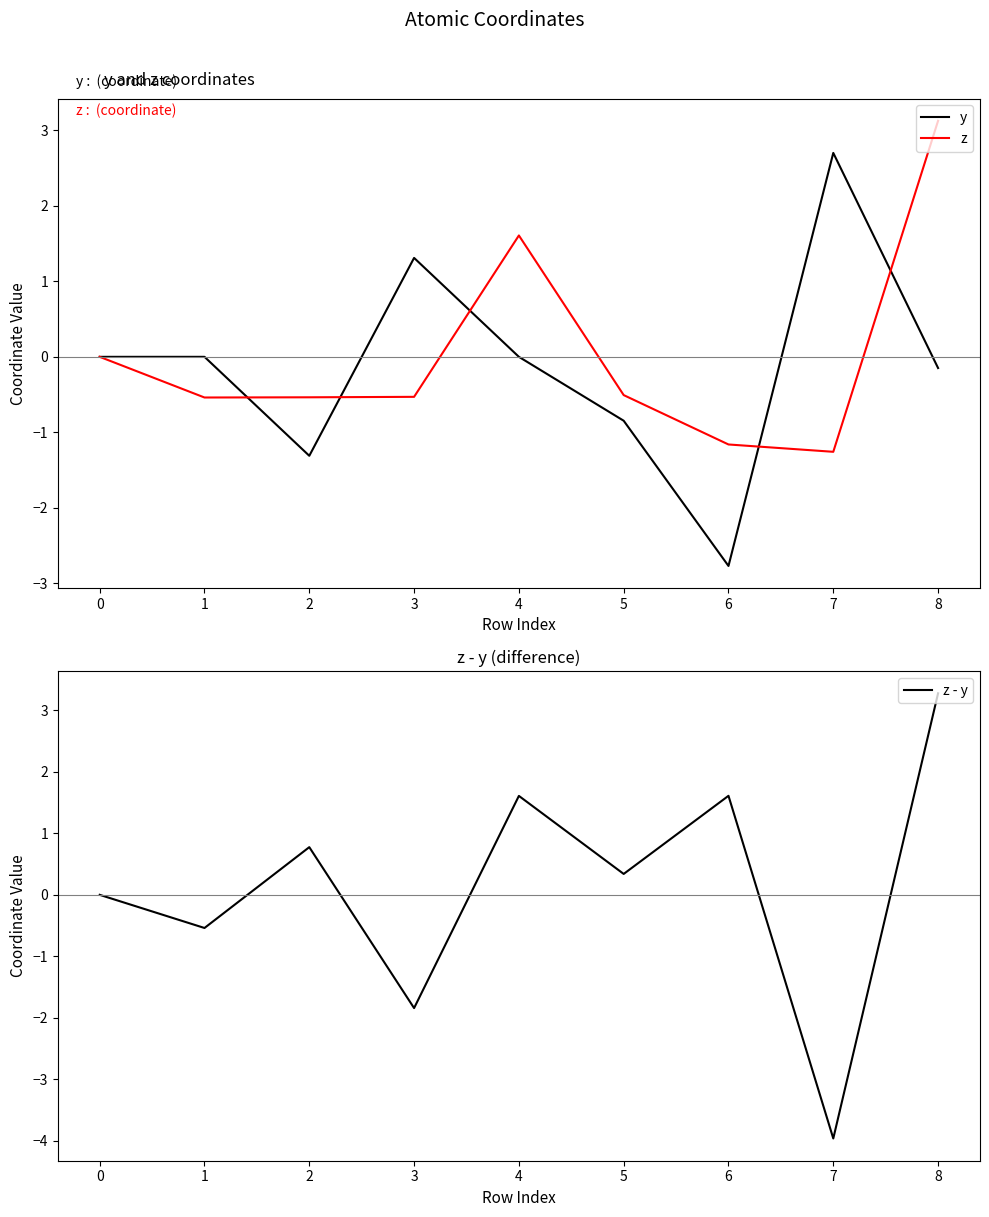

Reading left to right, transcribe all the data shown in this chart.

y: 0.0	0.0	-1.3	1.3	-0.0	-0.8	-2.8	2.7	-0.1
z: 0.0	-0.5	-0.5	-0.5	1.6	-0.5	-1.2	-1.3	3.1
z - y: 0.0	-0.5	0.8	-1.8	1.6	0.3	1.6	-4.0	3.3